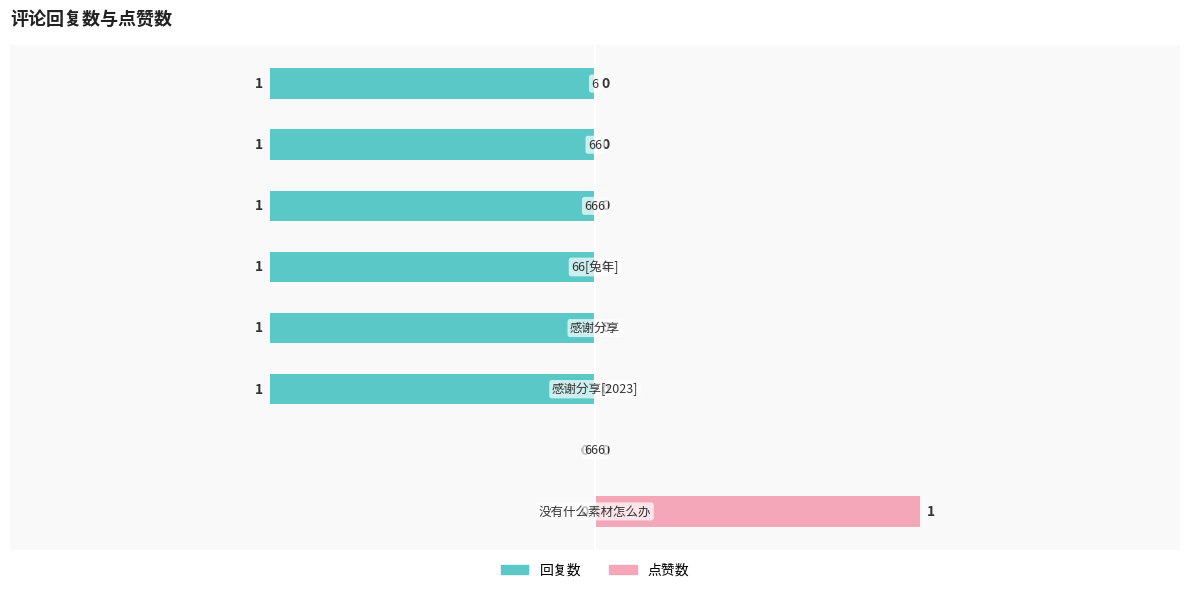

Which series has the widest spread of values?

回复数